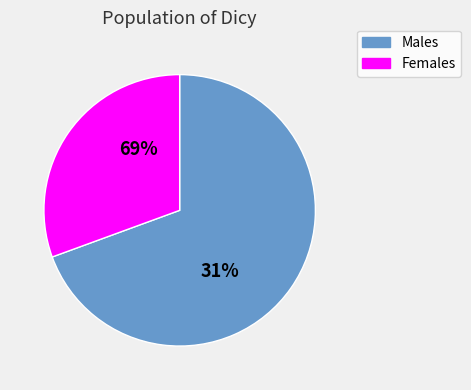

Which category has the biggest portion of the pie?

2